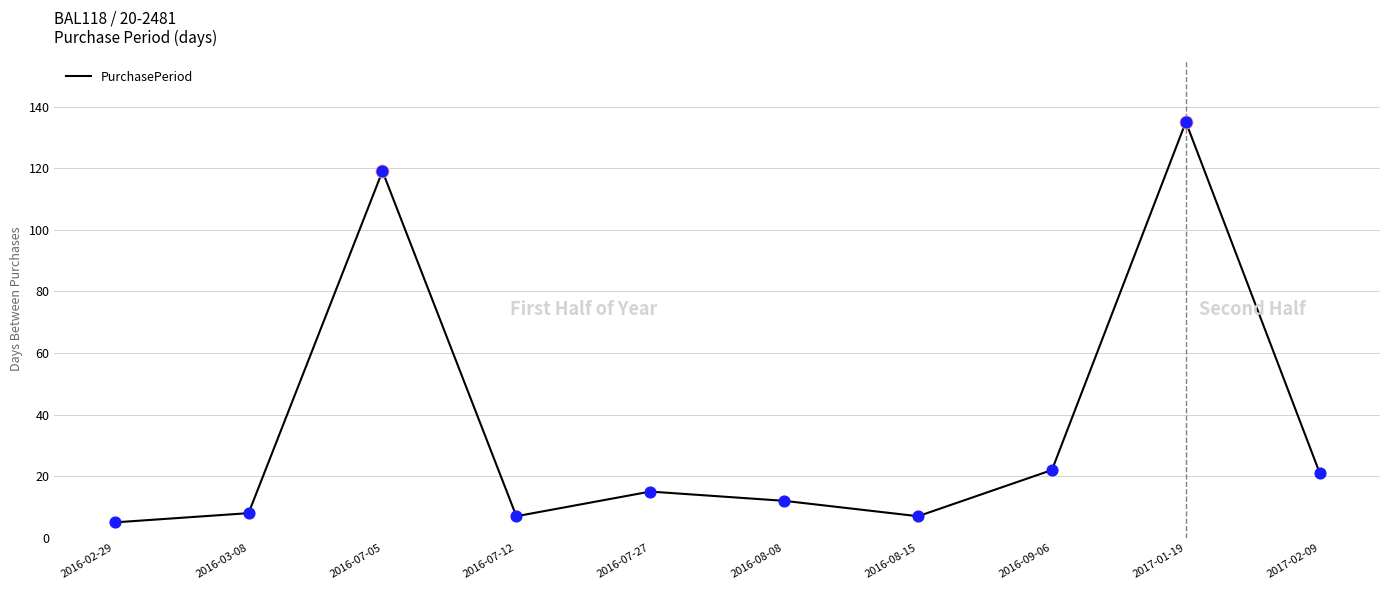

What is the ratio of the value at 2016-07-05 to the value at 2016-08-08?

9.9